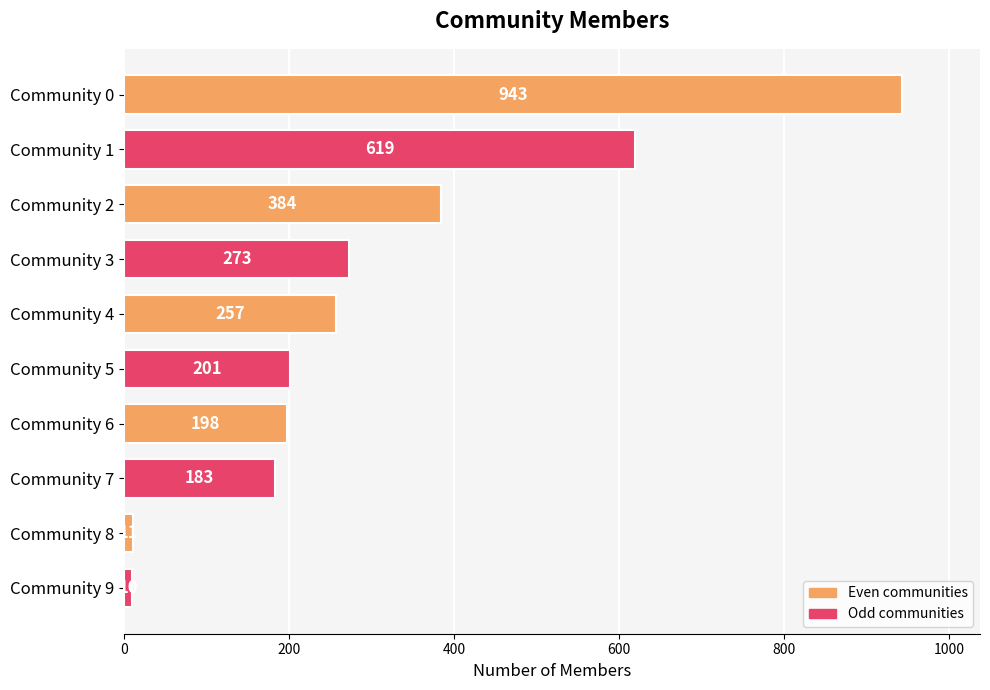

What is the difference between the maximum and minimum values?

933